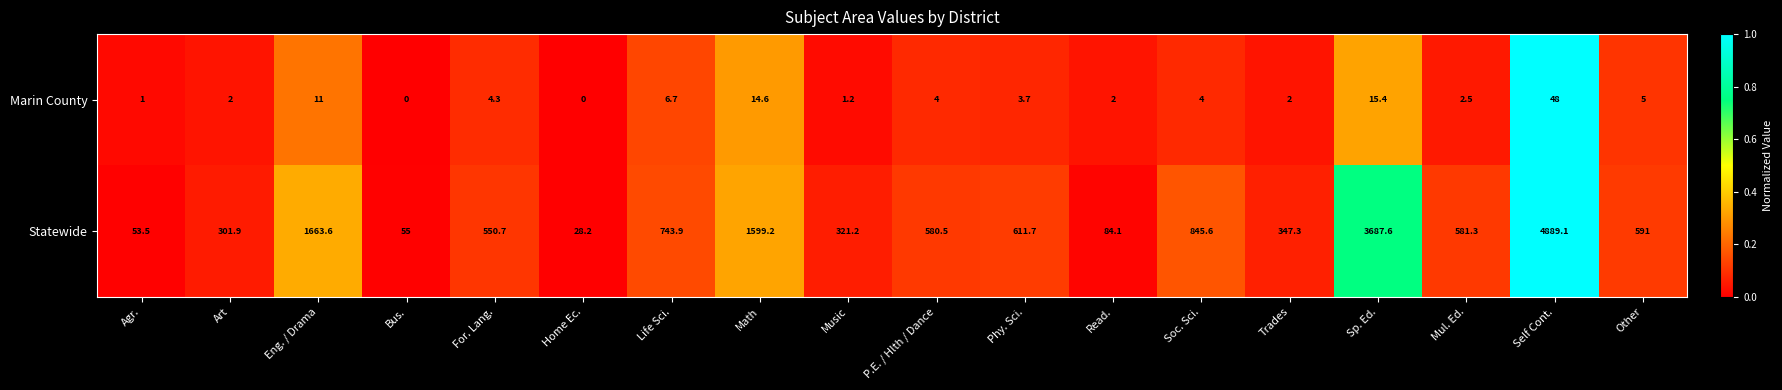

Count the number of data series in this chart.

2